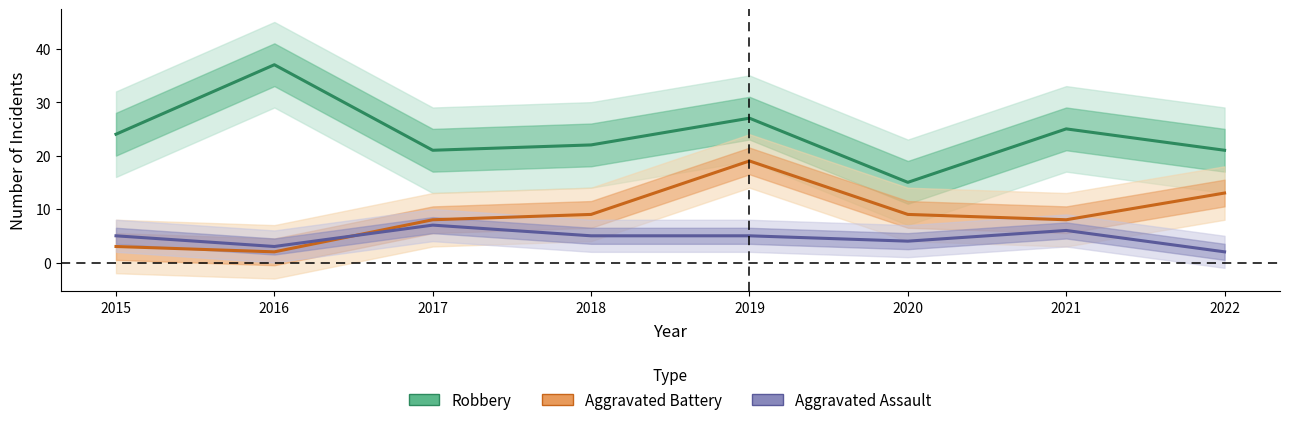

List the series in order of their peak value, highest first.

Robbery, Aggravated Battery, Aggravated Assault